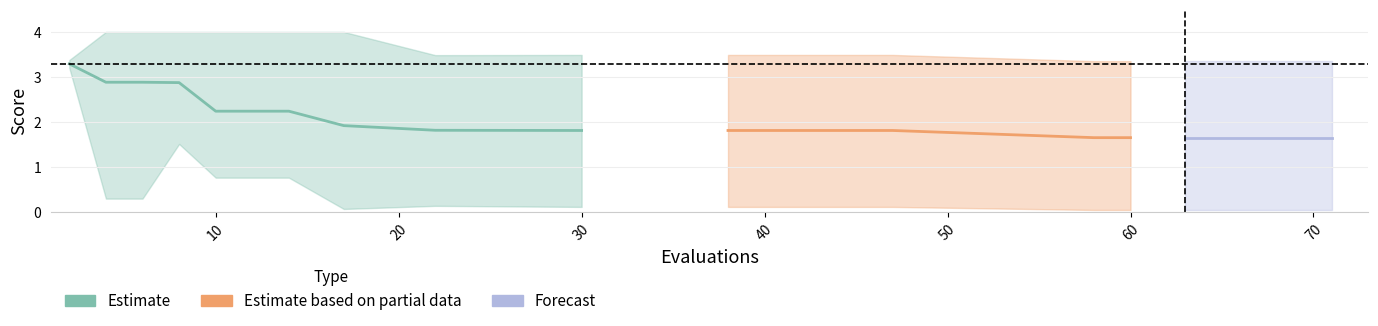

What is the value of the best point at the 1st from the left?

3.2